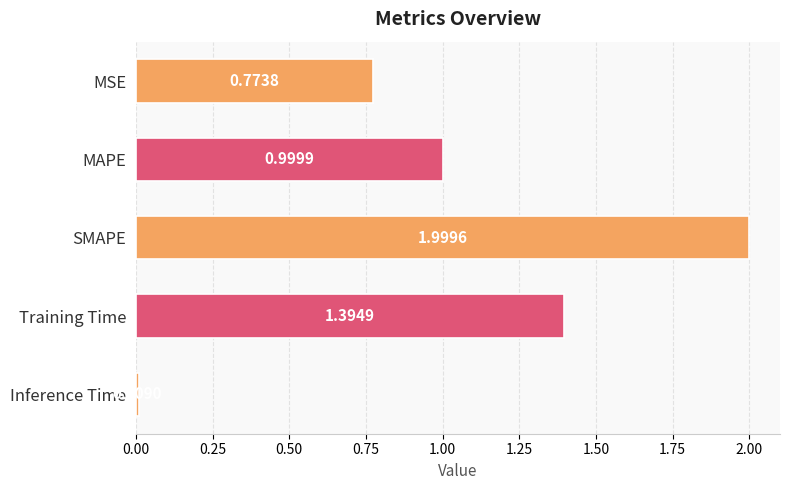

List the labels in order of value, smallest first.

Inference Time, MSE, MAPE, Training Time, SMAPE